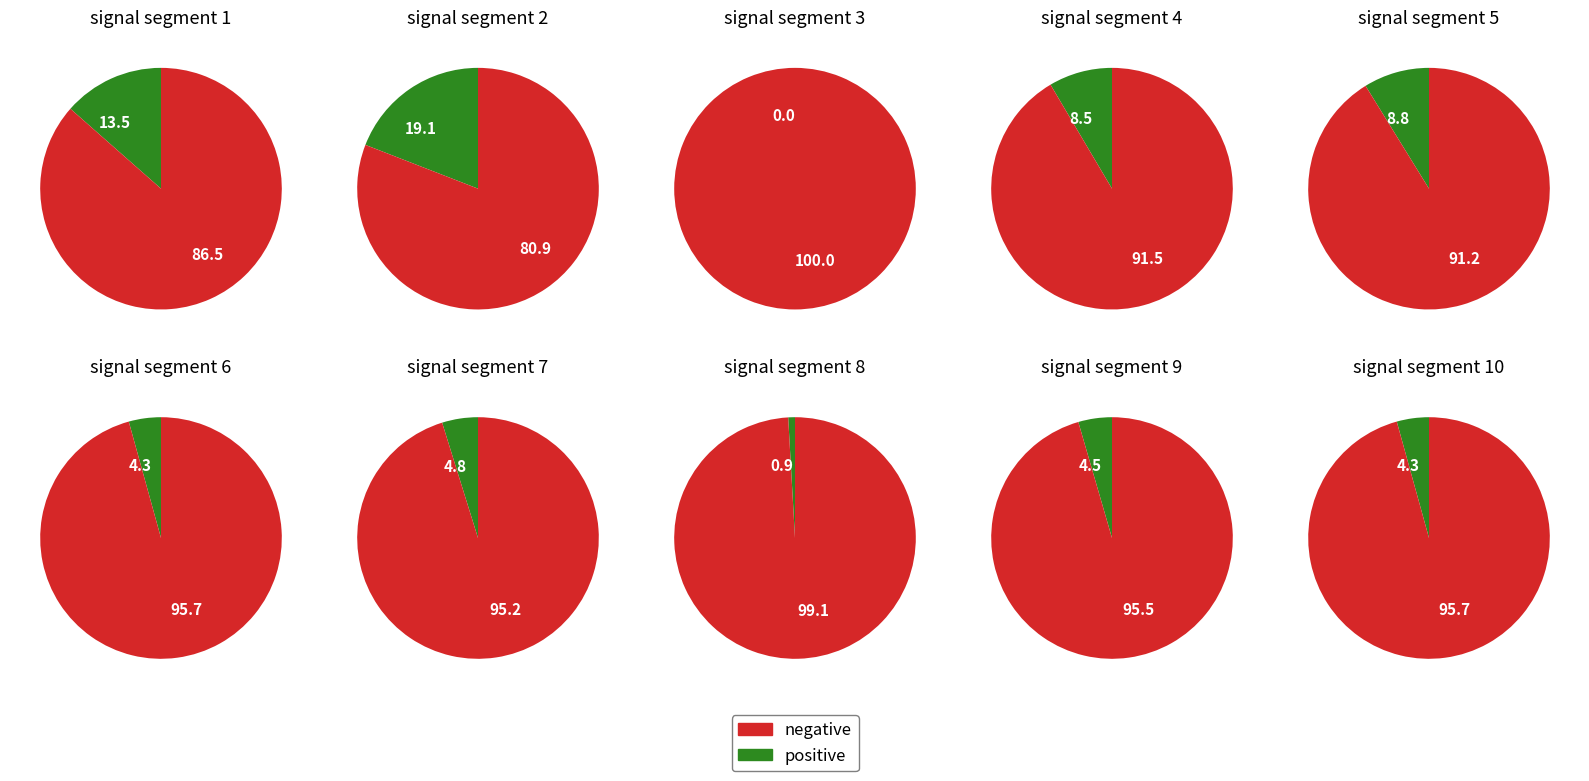

How many segments does this pie chart have?

10